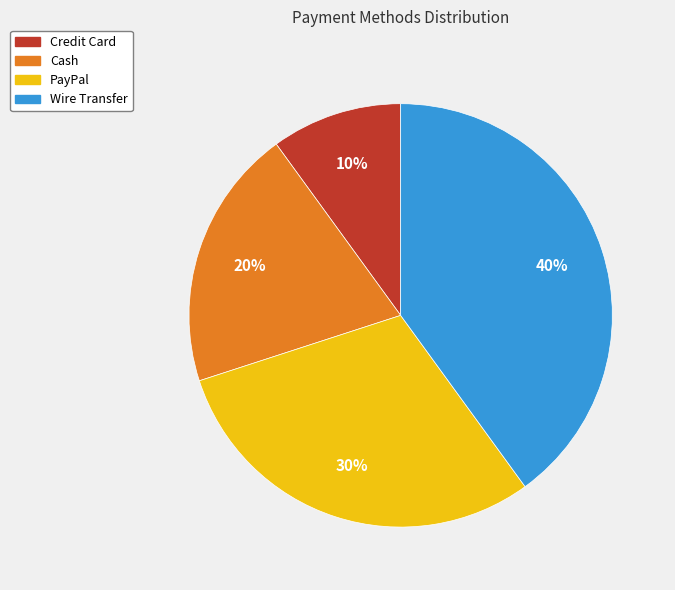

How many segments does this pie chart have?

4